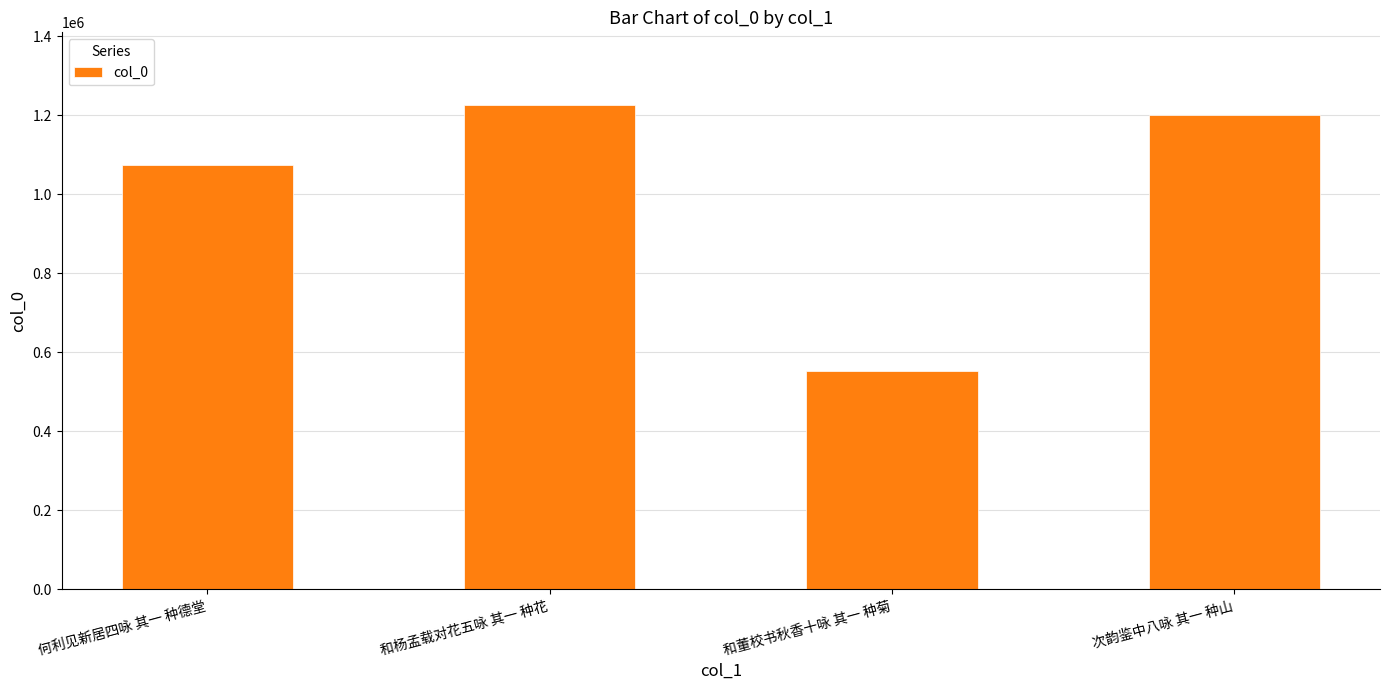

Which category has the highest value across all series?

和杨孟载对花五咏 其一 种花